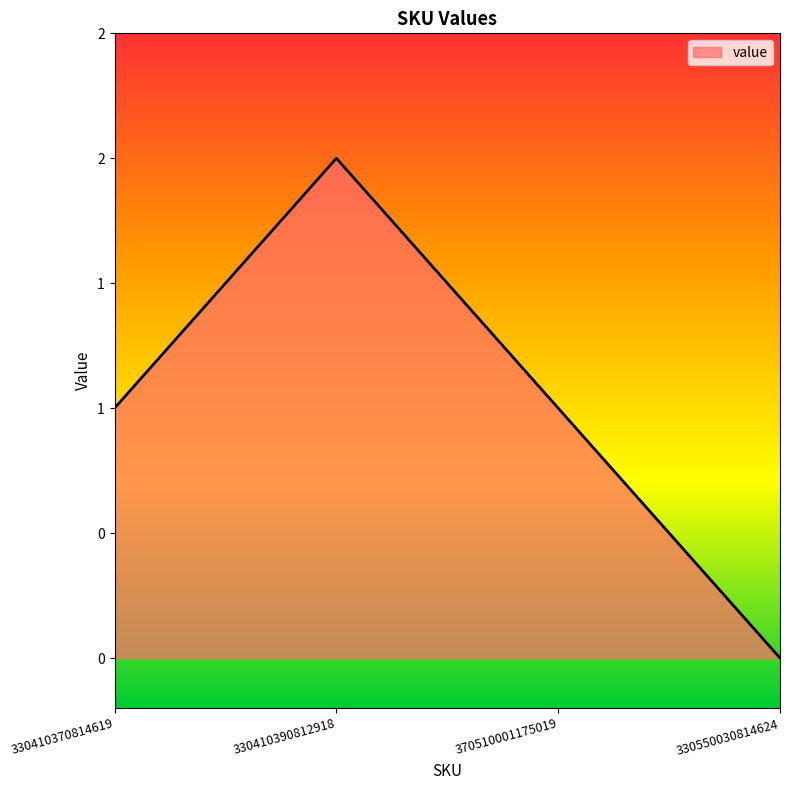

At which label does the data first exceed 1?

330410390812918